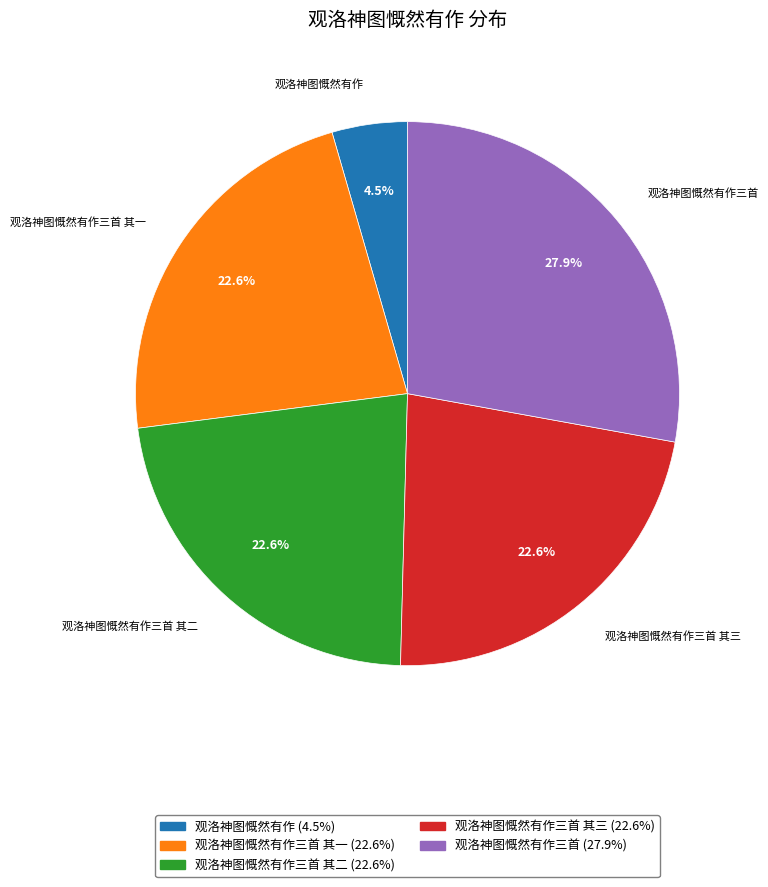

What percentage is NOT represented by 观洛神图慨然有作三首 其二 (22.6%)?

77.4%